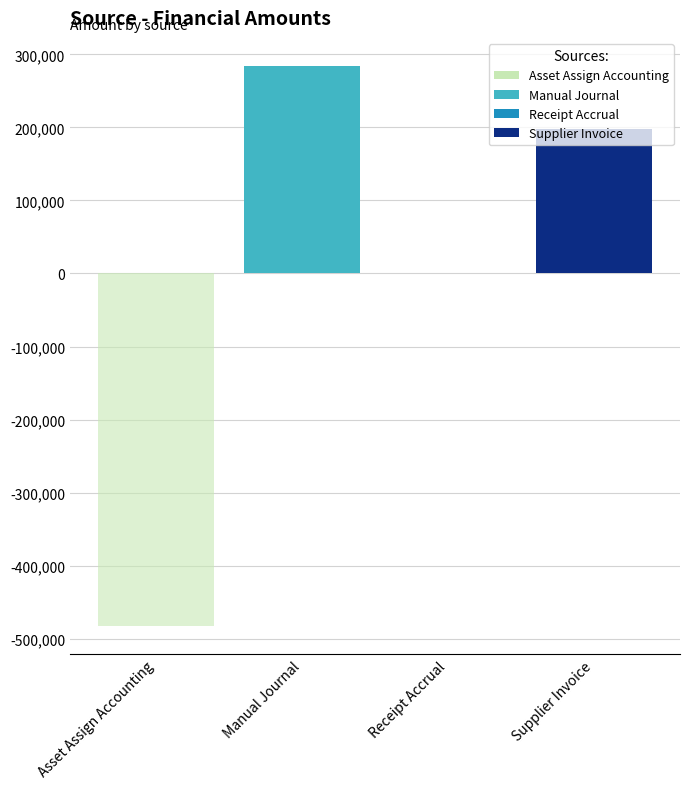

Reading left to right, transcribe all the data shown in this chart.

Amount (positive): 0.0	284250.0	0.0	198479.0
Amount (negative): -482729.0	0.0	-0.0	0.0